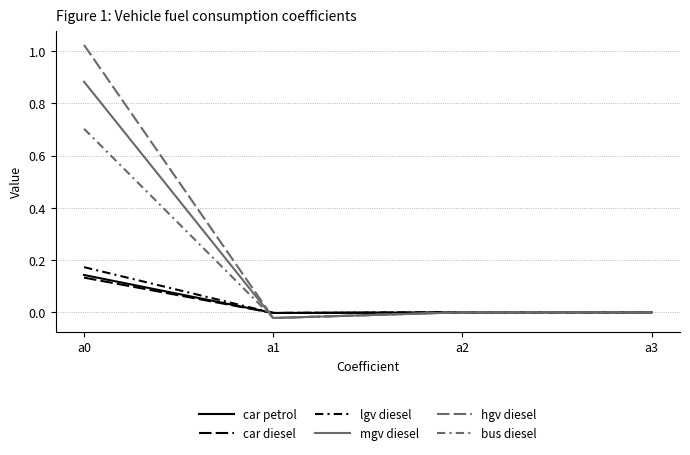

Does the chart have visible grid lines?

Yes